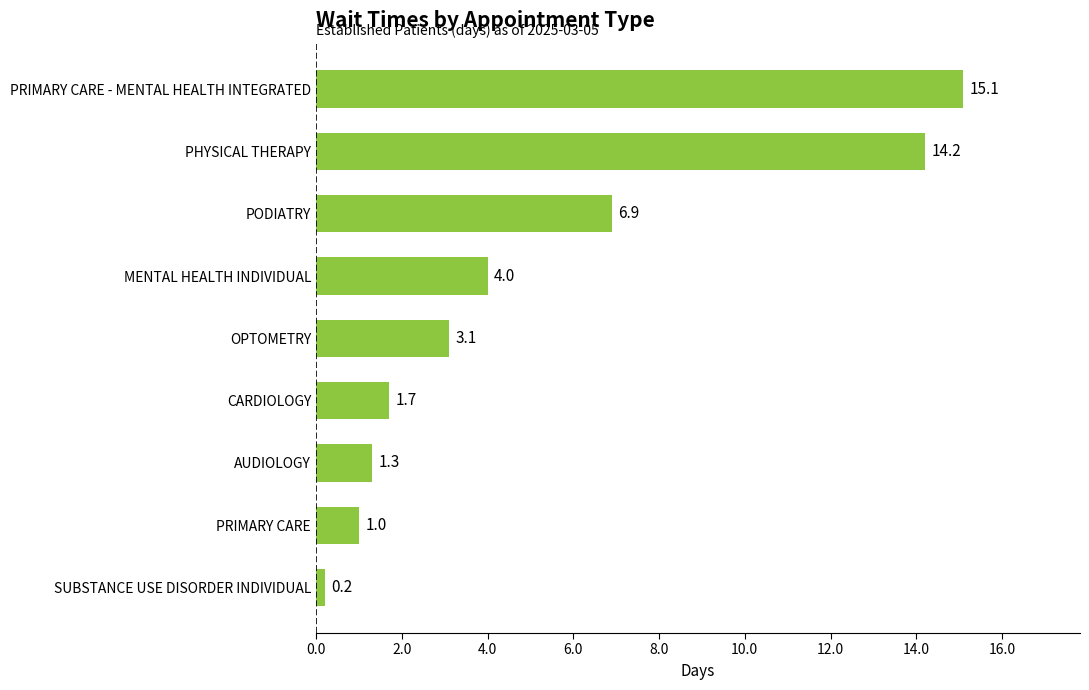

The chart shows a value of 10.2 at PODIATRY. True or false?

False